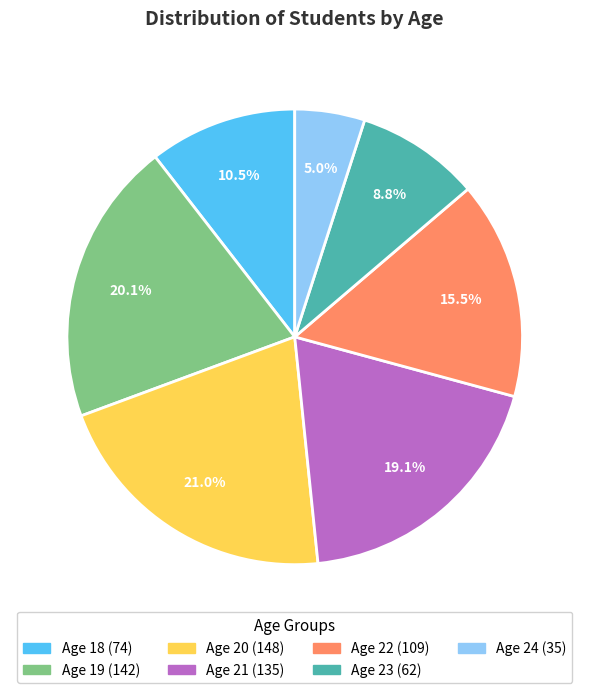

Count the number of slices in the pie.

7